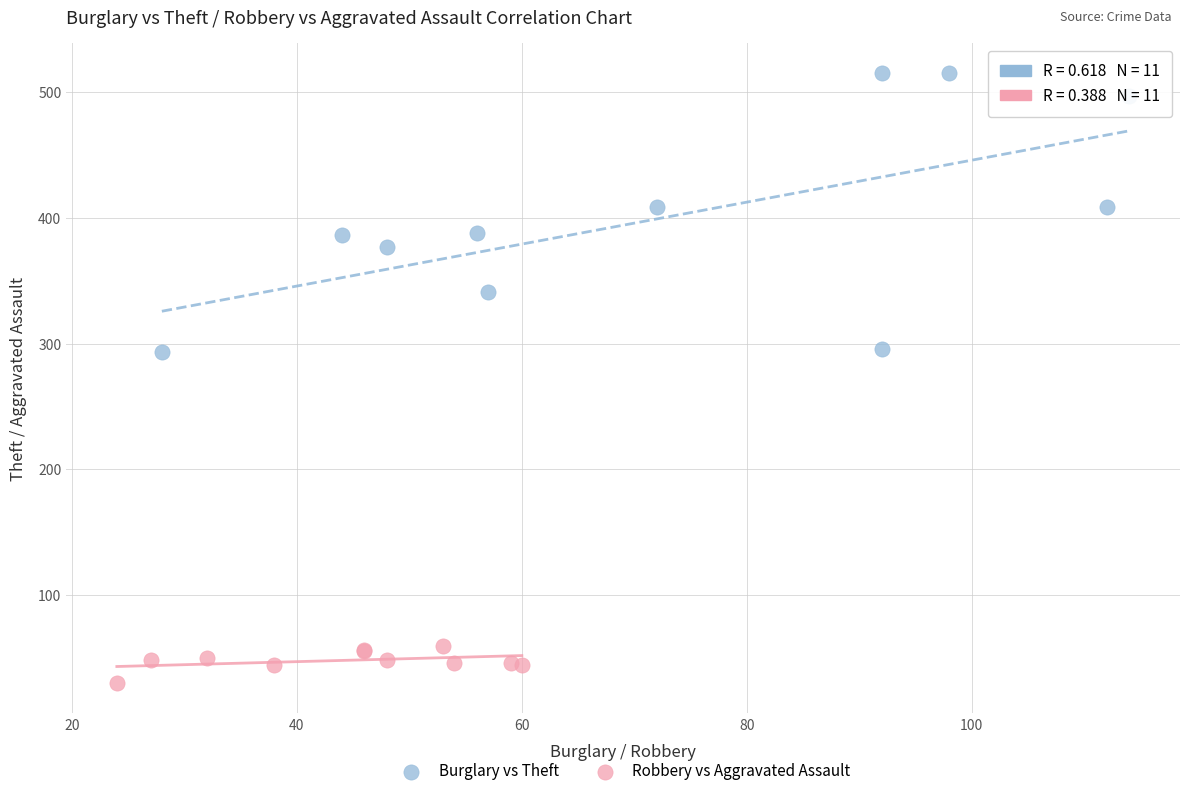

Which series reaches the maximum Y coordinate?

Burglary vs Theft